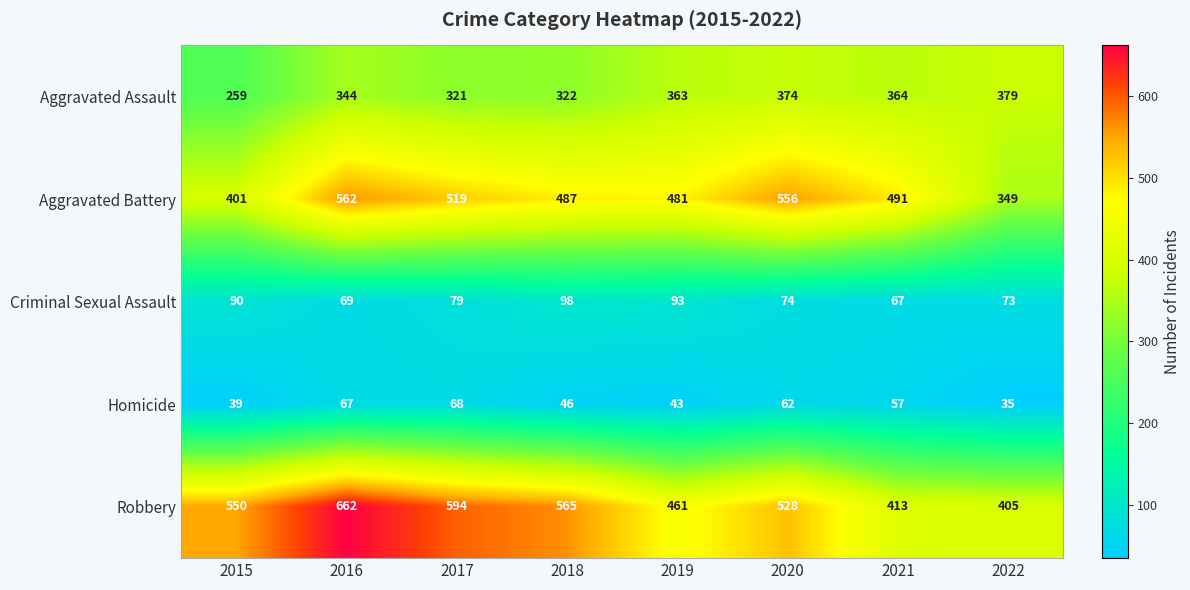

Which label corresponds to the smallest value in the chart?

2022